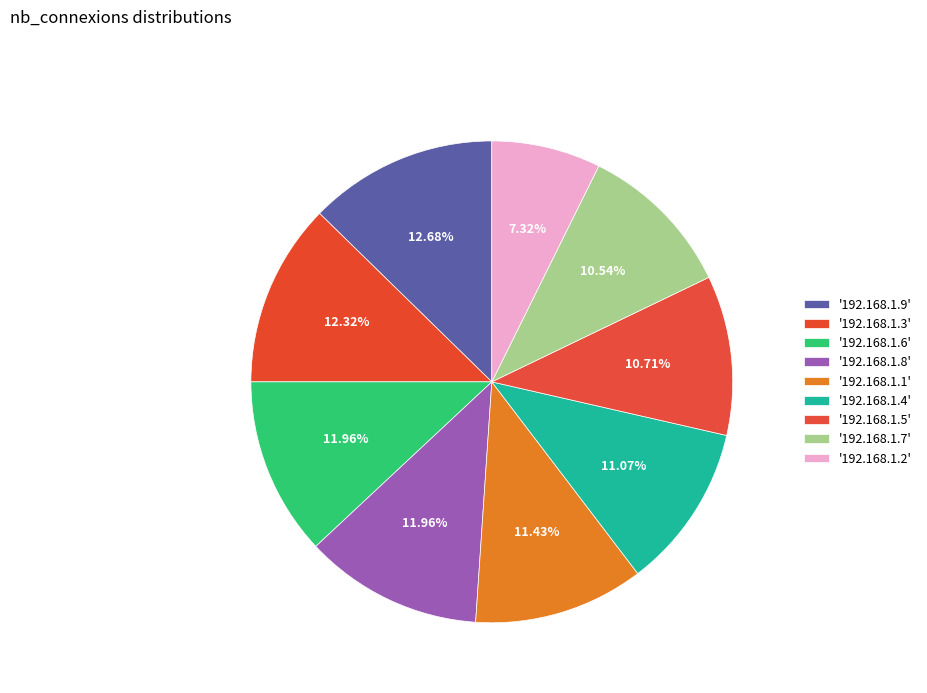

How many segments does this pie chart have?

9